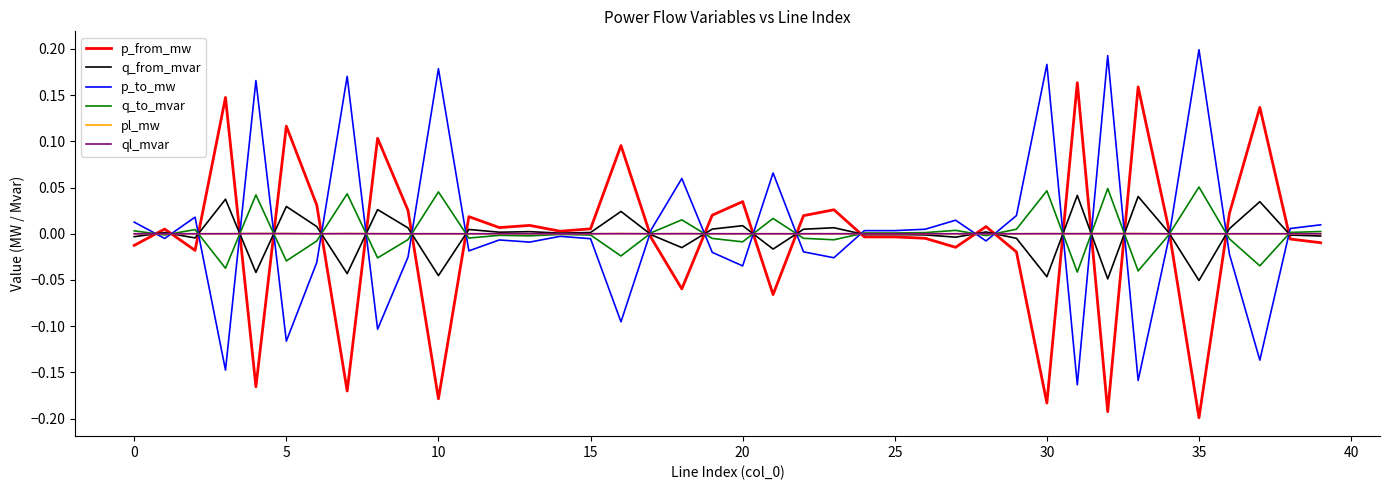

Does the chart have visible grid lines?

No